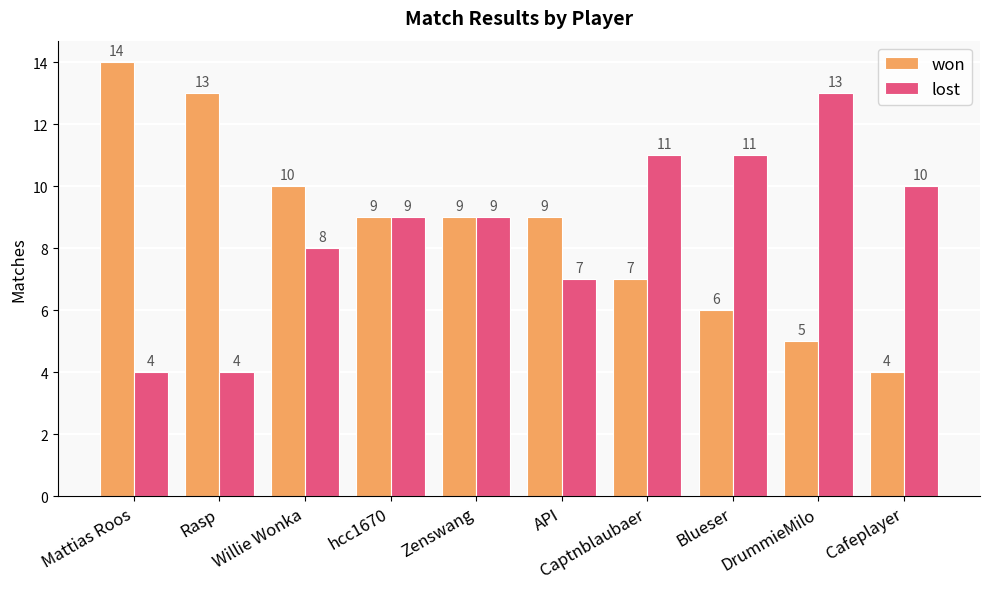

What are all the series names shown in the legend?

won, lost